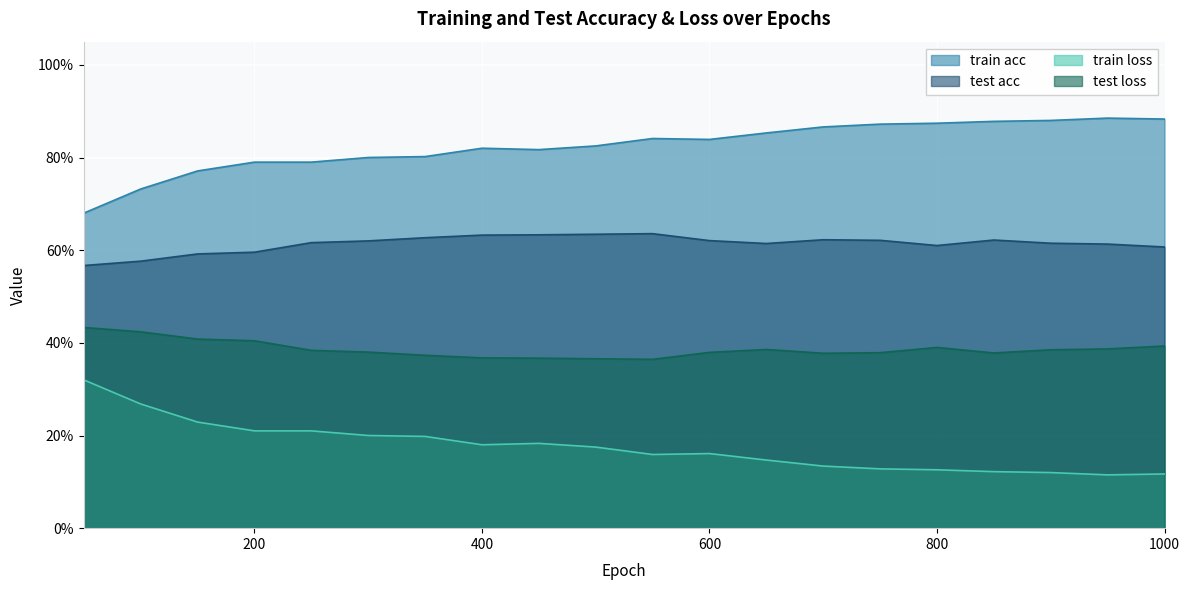

Where is the first local minimum for train acc?

450